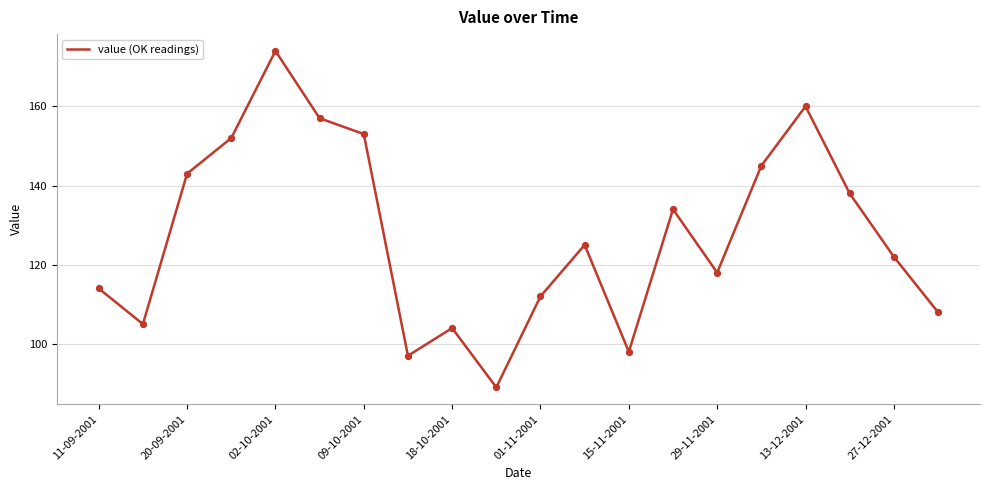

What is the smallest value displayed?

89